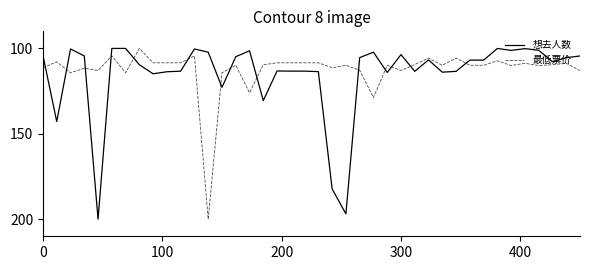

What is the highest value of the 最低票价 series?

200.0